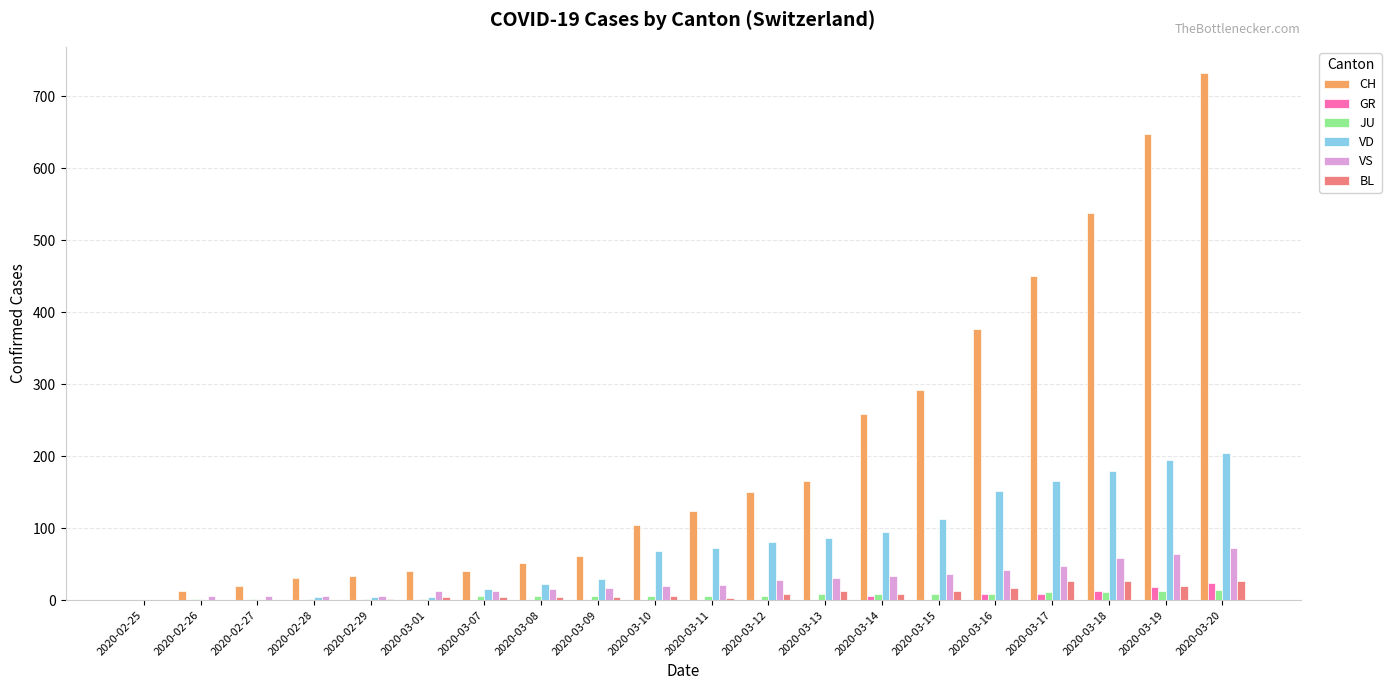

What is the sum of the VD values at 2020-03-13 and 2020-03-07?

102